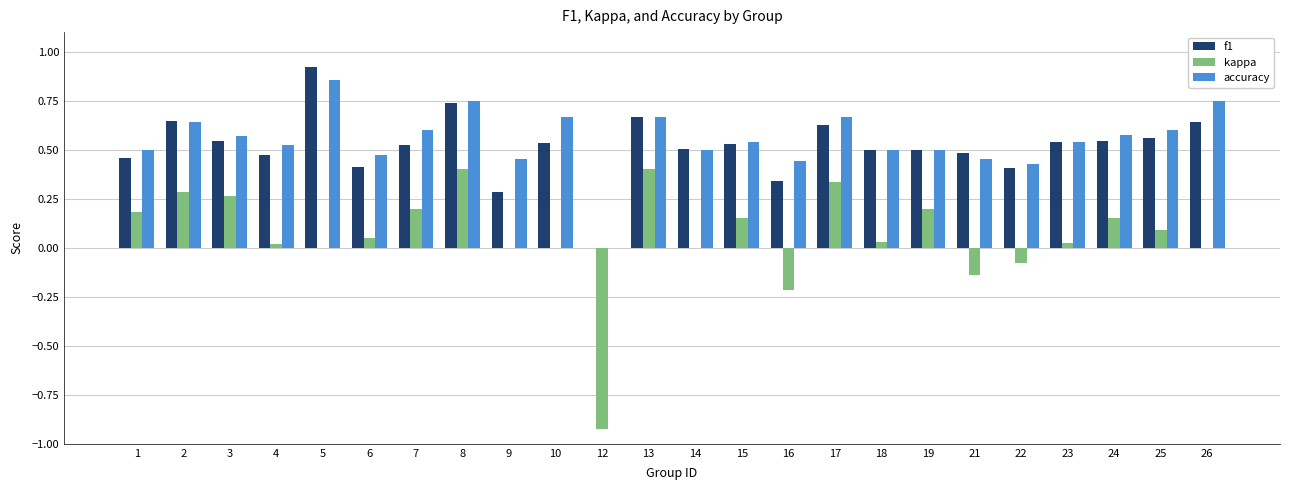

The value of f1 at 19 is 0.8. True or false?

False